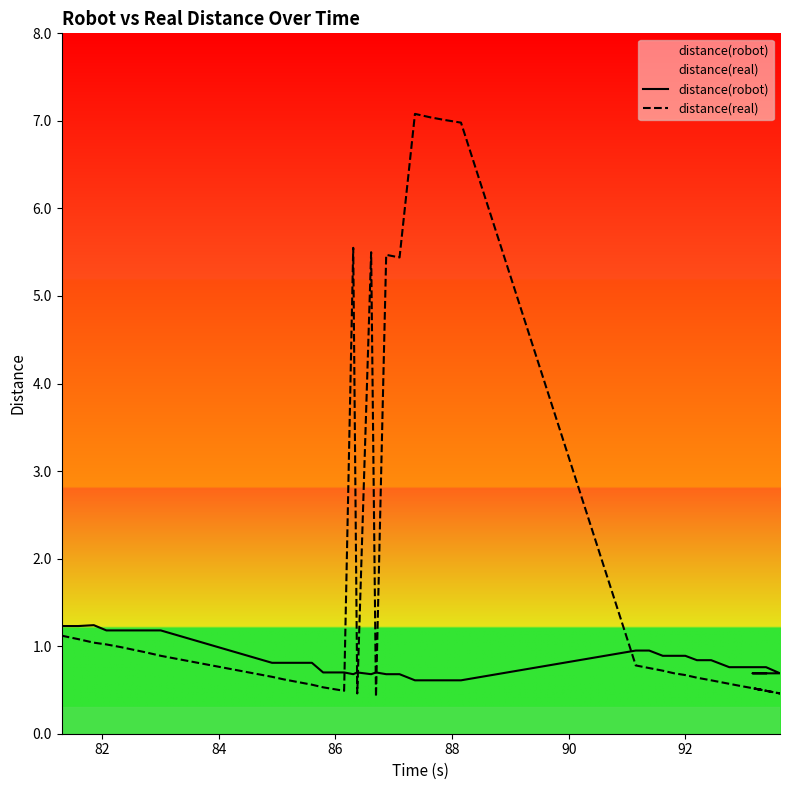

Which has a higher value, 93.62 or 86.375?

86.375